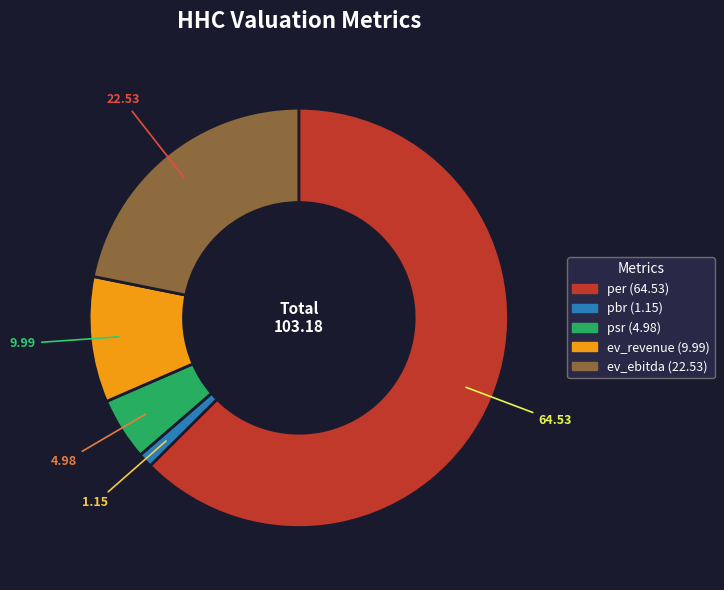

Rank the categories by value from lowest to highest.

pbr, psr, ev_revenue, ev_ebitda, per